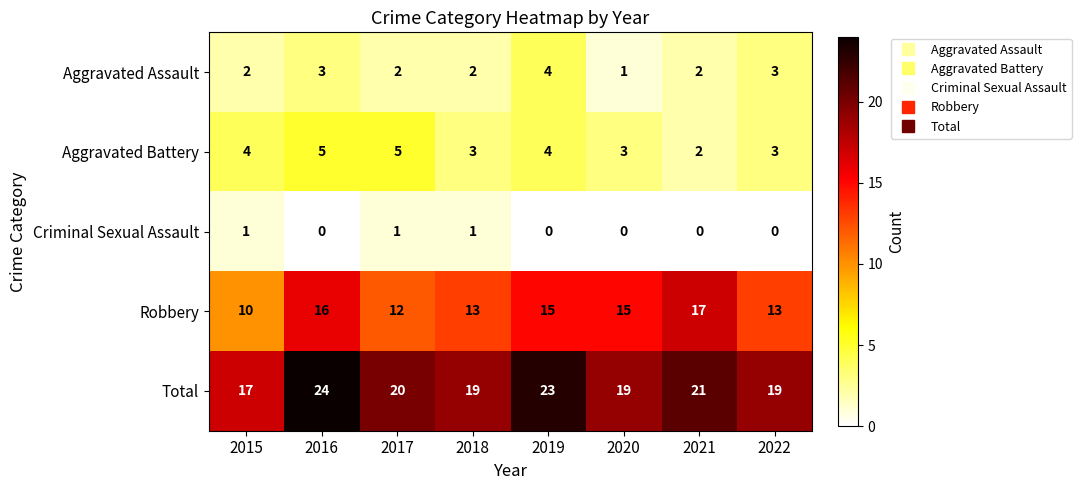

Rank the series at 2018 from lowest to highest value.

Criminal Sexual Assault, Aggravated Assault, Aggravated Battery, Robbery, Total